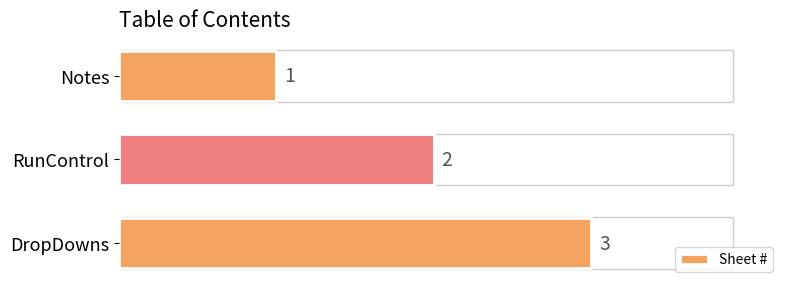

How many values are below 2?

1